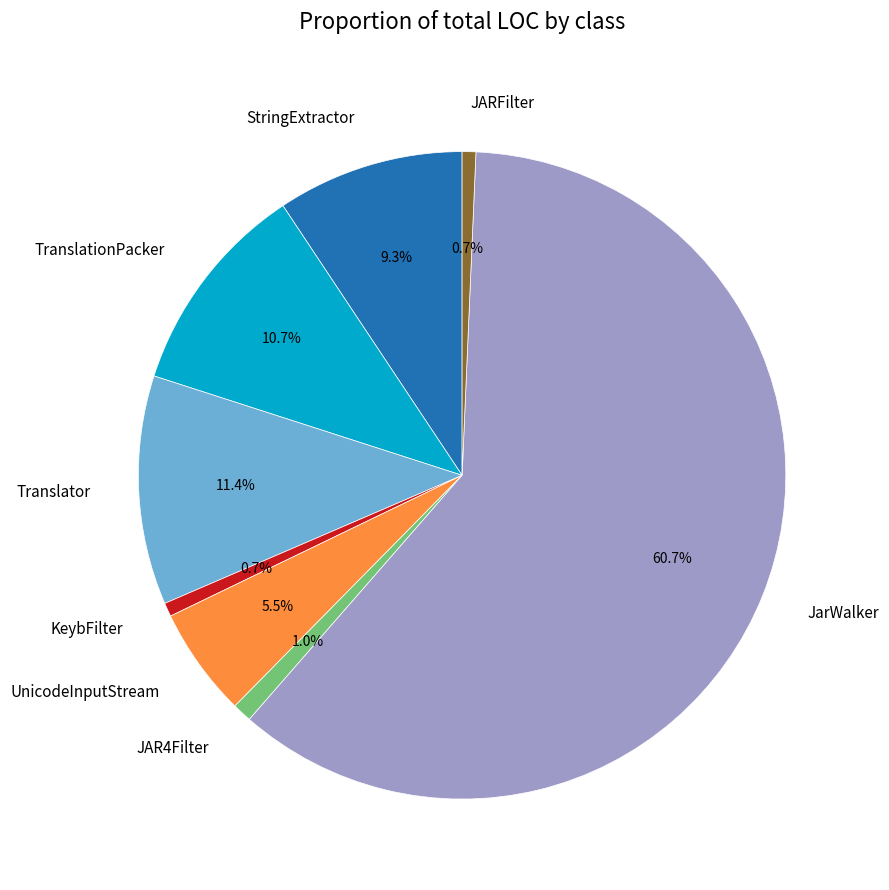

Is the sum of JAR4Filter and JARFilter greater than half?

No